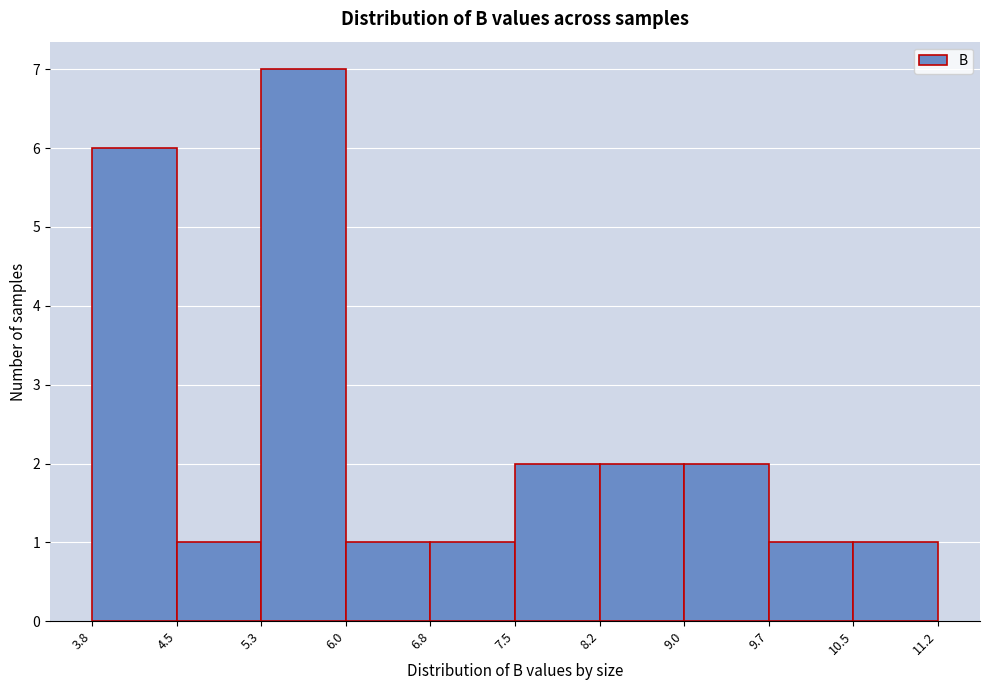

Over which range of the x-axis is the bar tallest?

5.3 to 6.0